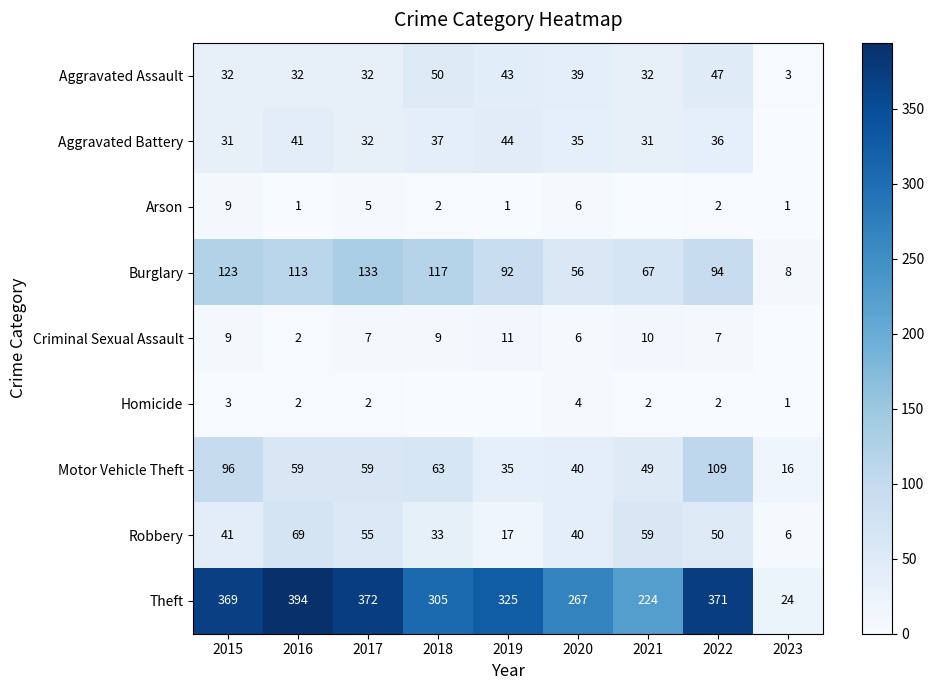

Is it true that Aggravated Assault equals 5 at 2023?

False